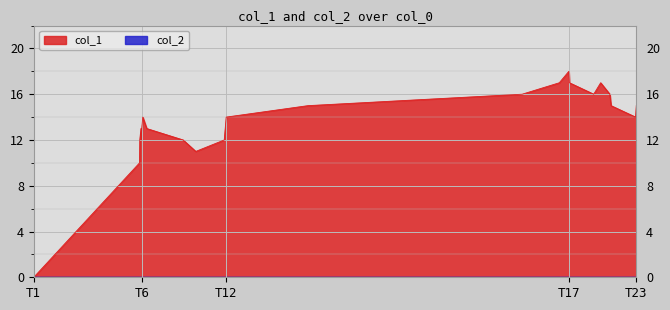

What is the difference between the second highest and second lowest values?

7